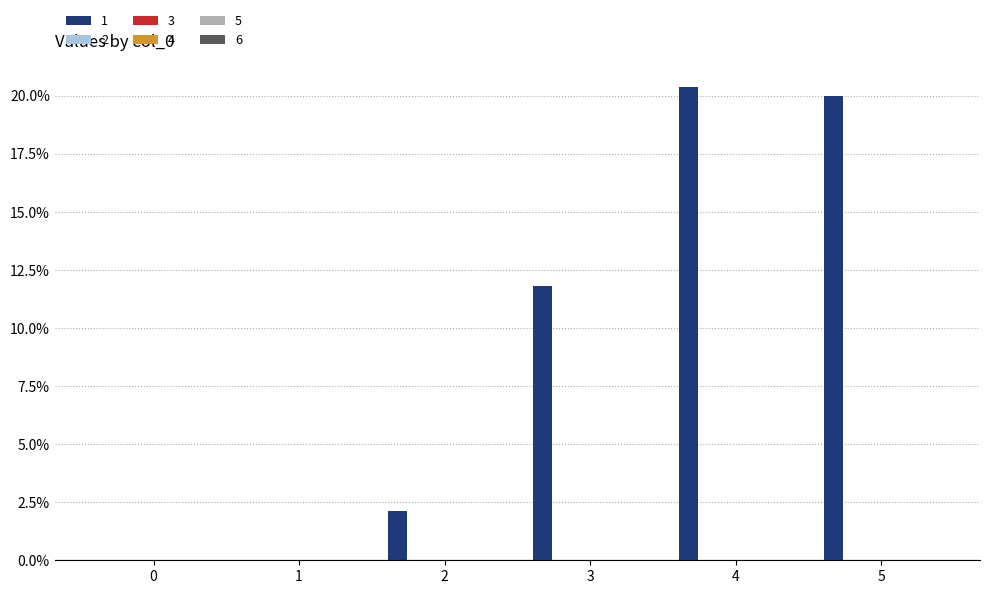

What is the maximum value shown in the chart?

20.4